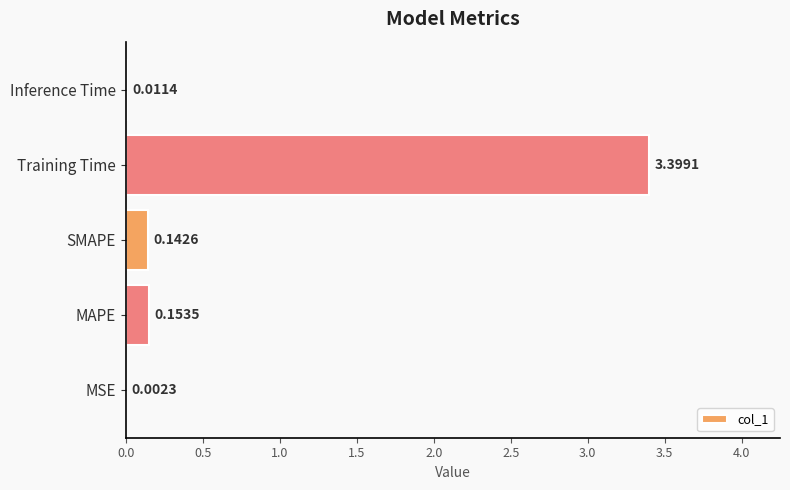

Where is the data nearest to the value 1?

MAPE